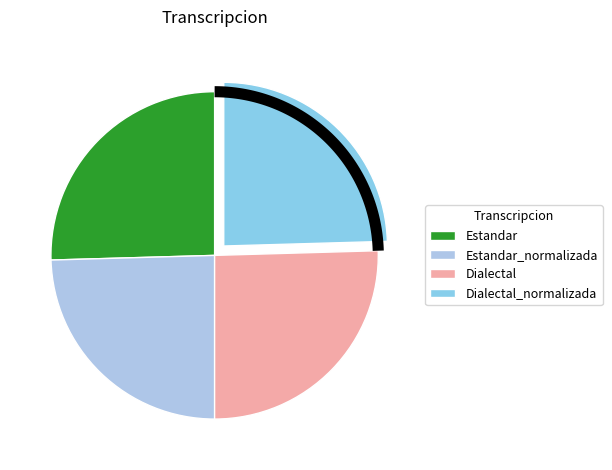

Combined, what portion of the pie is Dialectal_normalizada and Dialectal?

50.0%